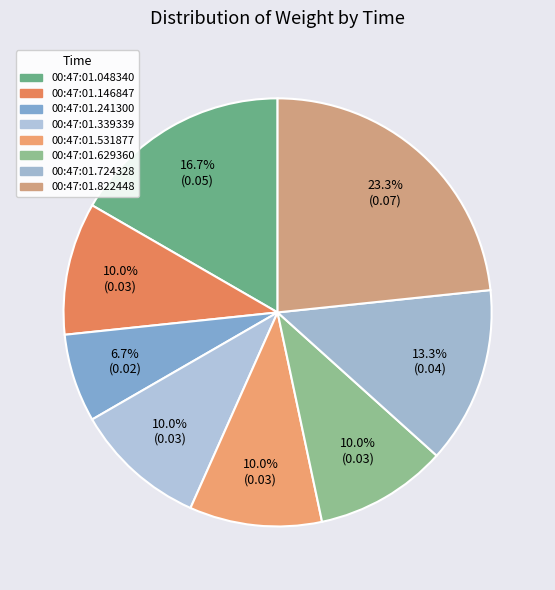

Which category has the biggest portion of the pie?

00:47:01.822448